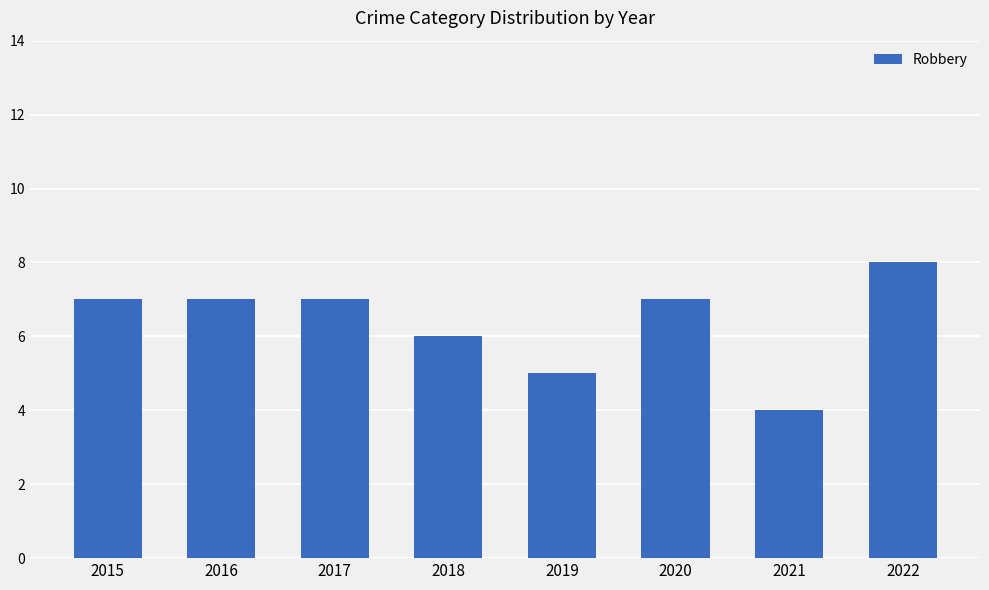

Which label corresponds to the smallest value in the chart?

2021